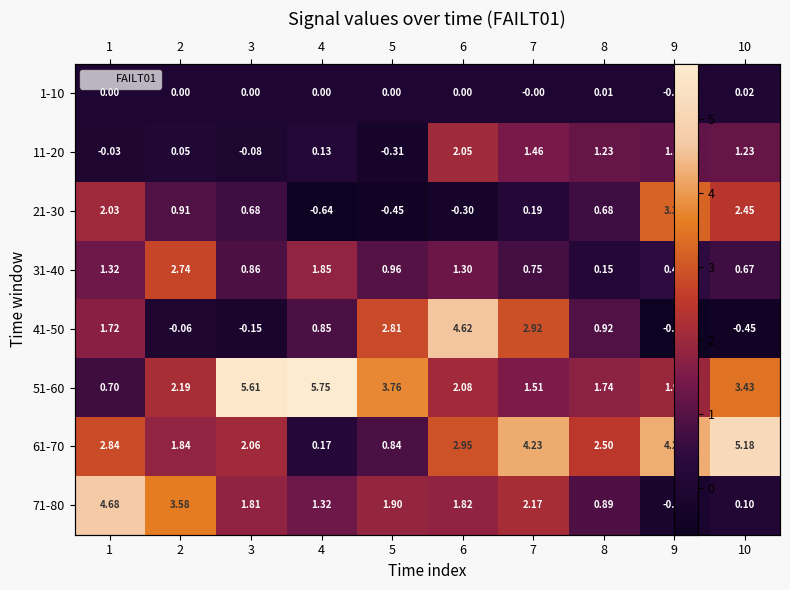

Which has a higher value, 3 or 6?

6